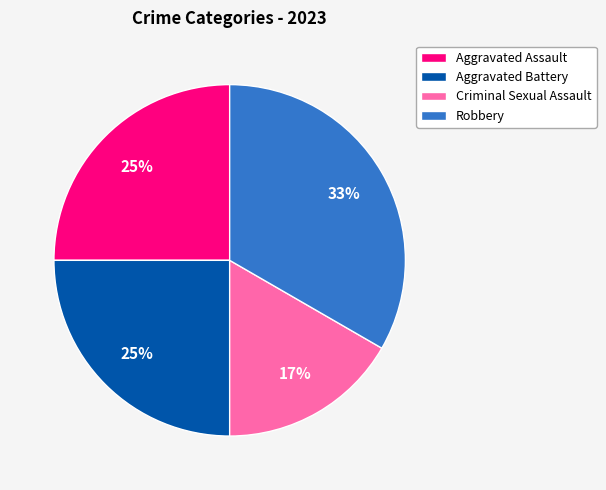

How many slices are in this pie chart?

4